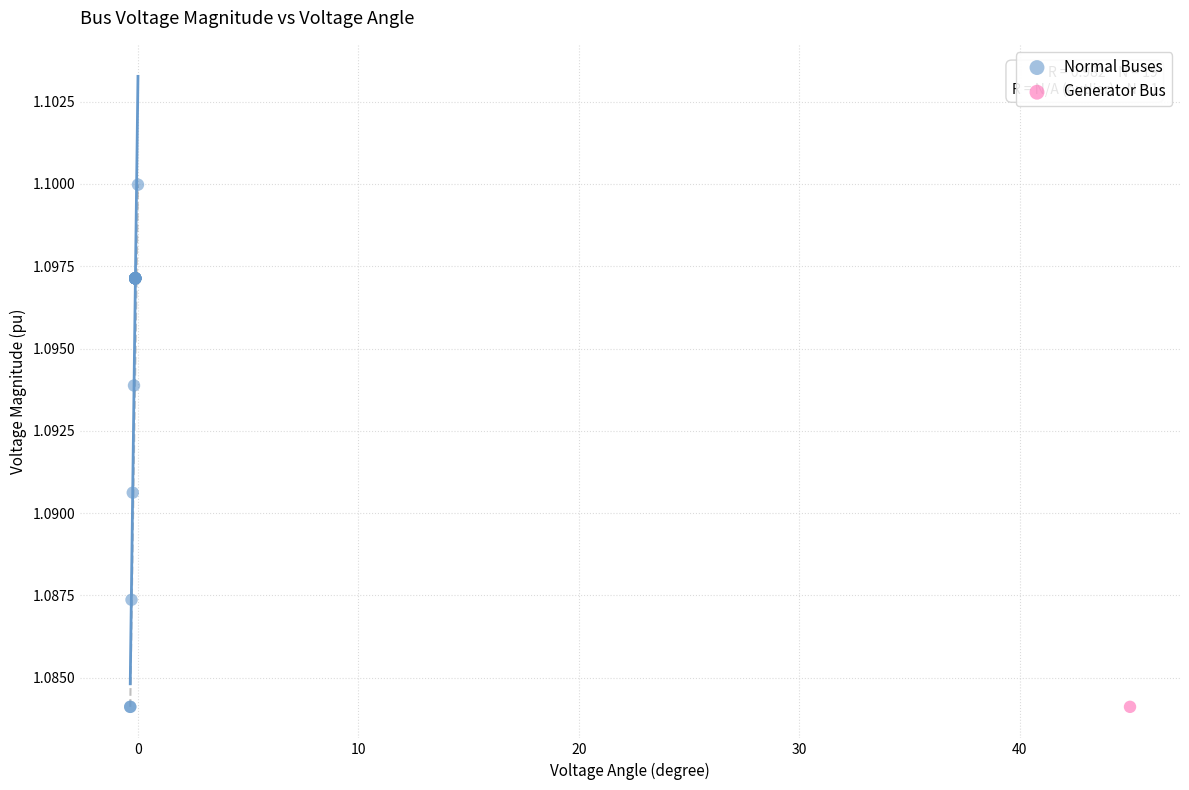

What are all the series names shown in the legend?

Normal Buses, Generator Bus